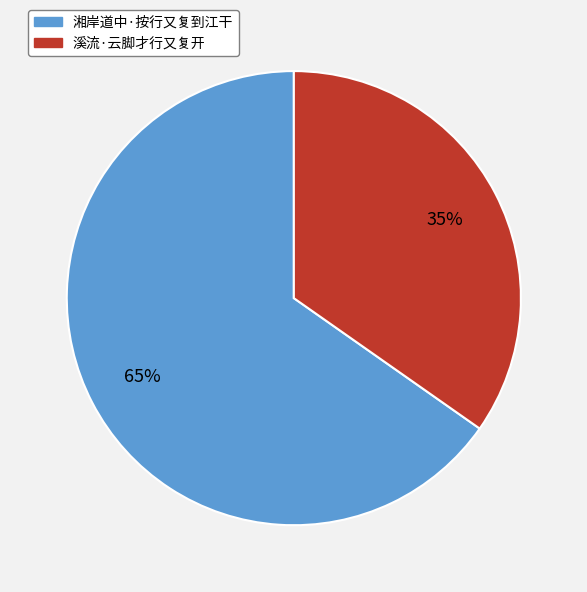

Count the number of slices in the pie.

2